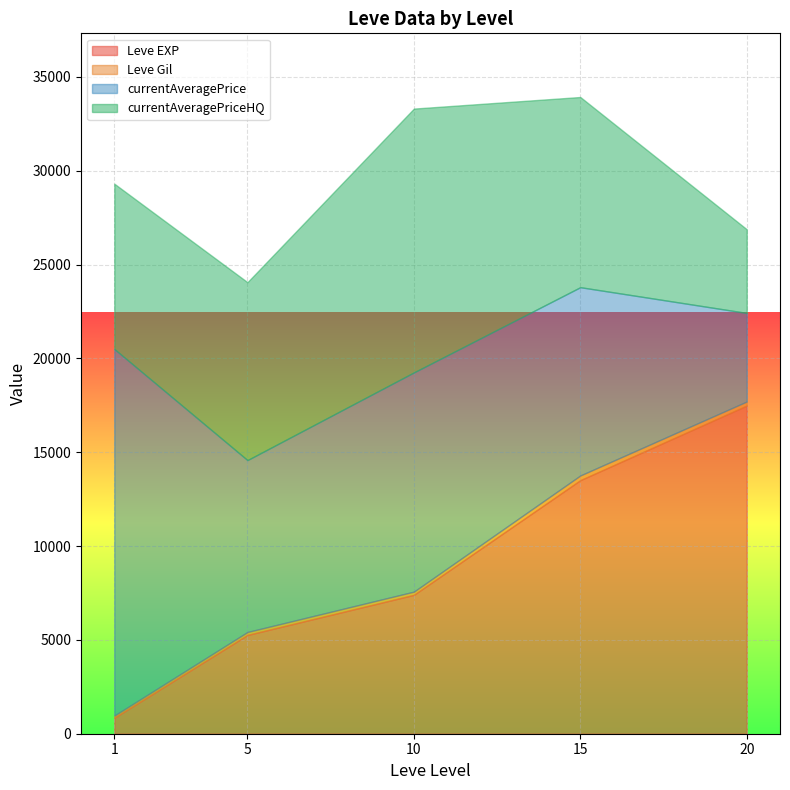

What is the highest value of the Leve EXP series?

17486.7